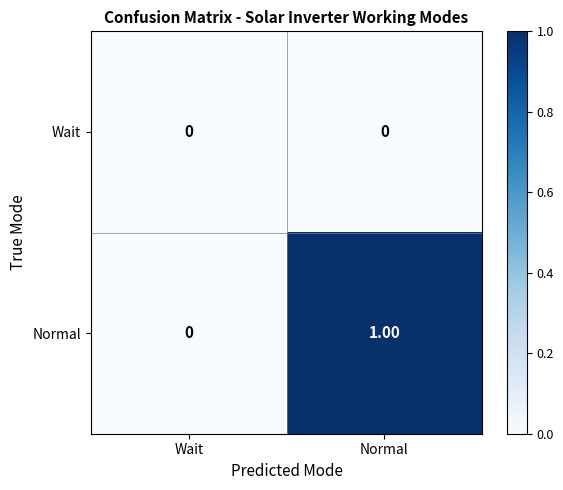

Between Wait and Normal, which series saw the biggest shift?

Normal